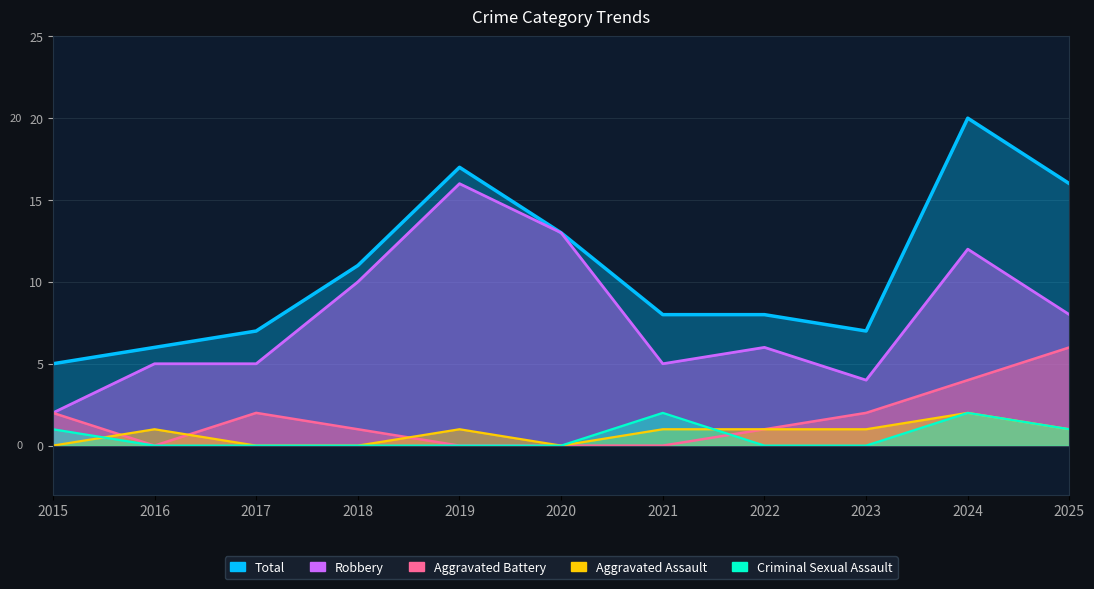

True or false: Criminal Sexual Assault has a value of 0 at 2022.

True